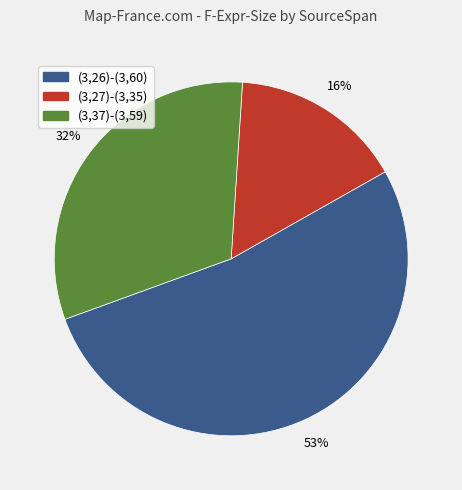

To the nearest percent, what is the combined percentage of (3,26)-(3,60) and (3,27)-(3,35)?

68%